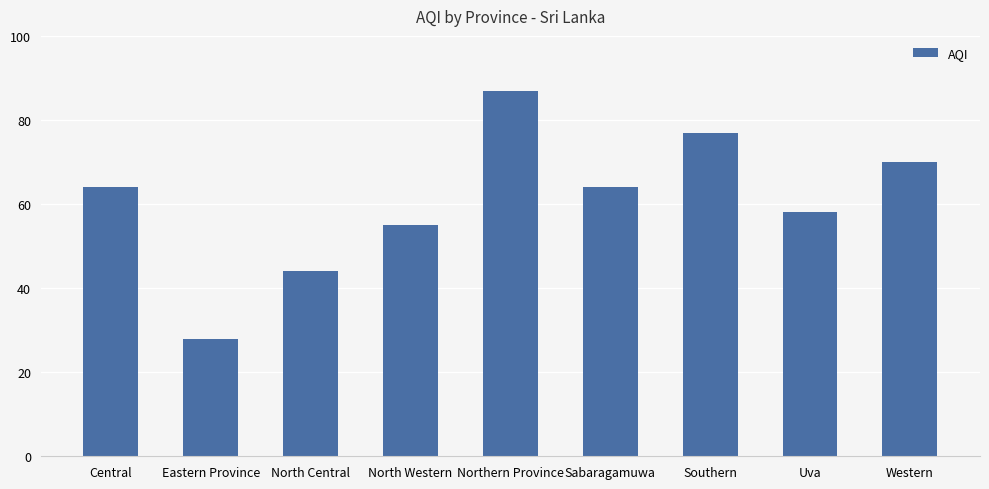

What is the change in value from Eastern Province to Uva?

+30